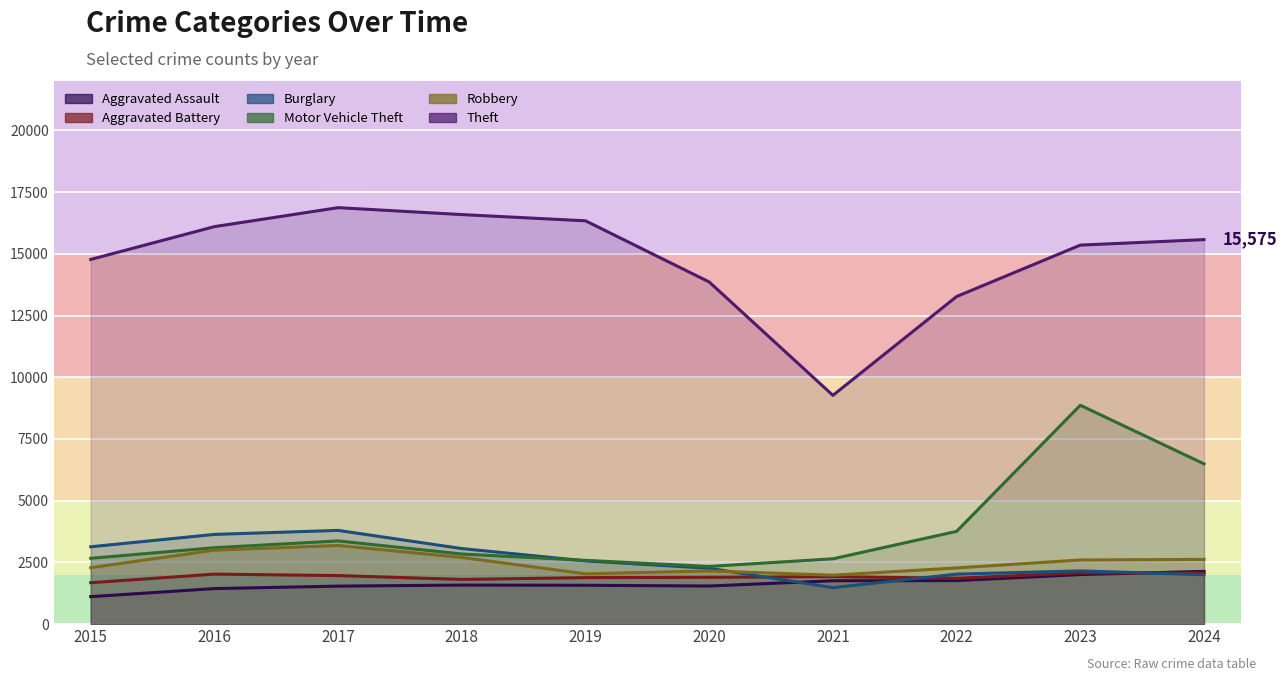

Reading left to right, what are all the values shown in this chart?

Aggravated Assault: 1113	1440	1540	1583	1574	1545	1757	1764	2008	2137
Aggravated Battery: 1679	2026	1967	1811	1884	1897	1922	1861	2074	2070
Burglary: 3134	3635	3797	3061	2563	2263	1479	2026	2157	2002
Motor Vehicle Theft: 2667	3096	3371	2841	2584	2337	2647	3758	8866	6492
Robbery: 2288	2996	3186	2702	2038	2156	1983	2277	2599	2622
Theft: 14772	16101	16870	16589	16337	13860	9267	13270	15353	15575